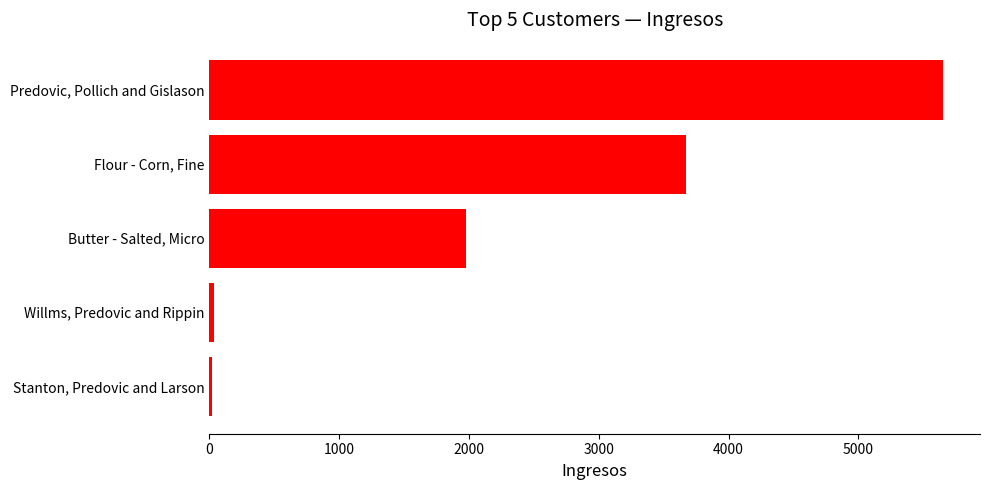

Between Willms, Predovic and Rippin and Predovic, Pollich and Gislason, which is larger?

Predovic, Pollich and Gislason